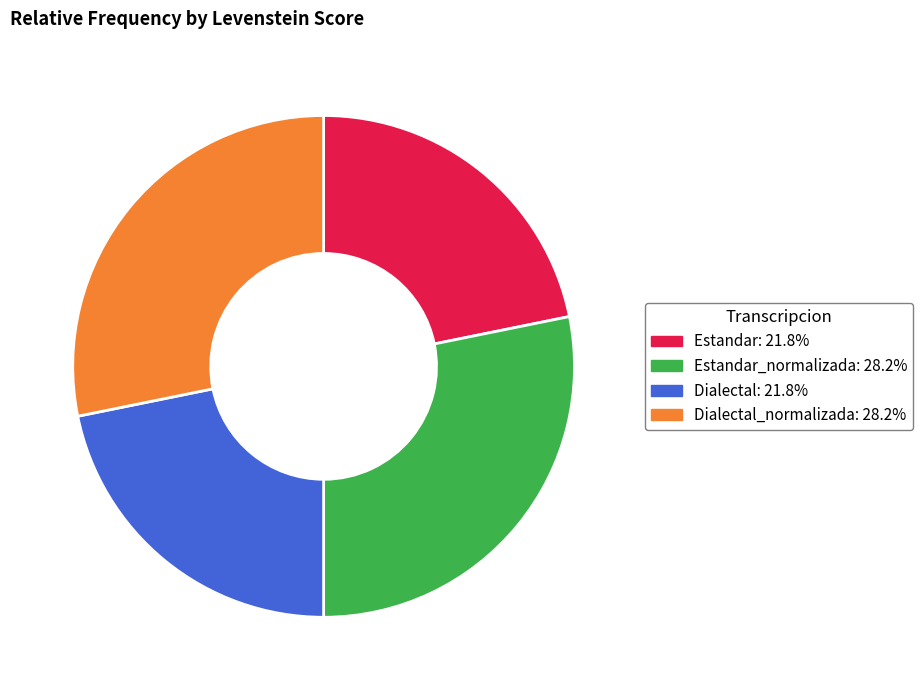

Is there a majority slice in this chart?

No